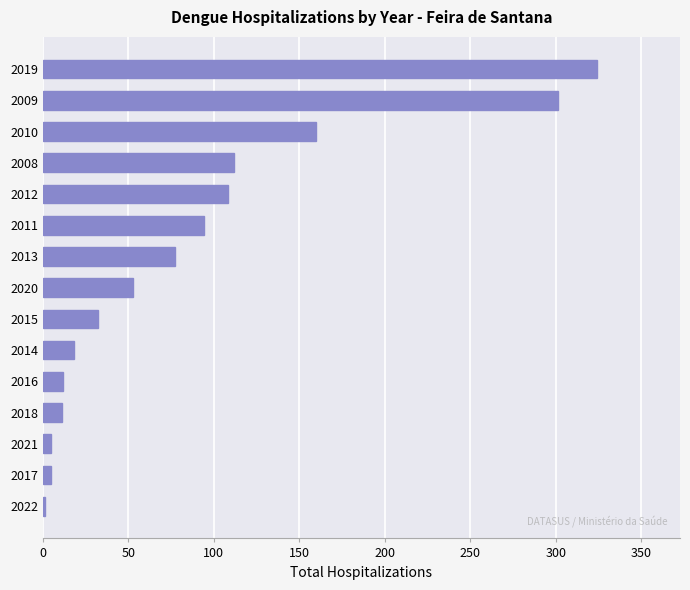

Where is the data nearest to the value 162?

2010